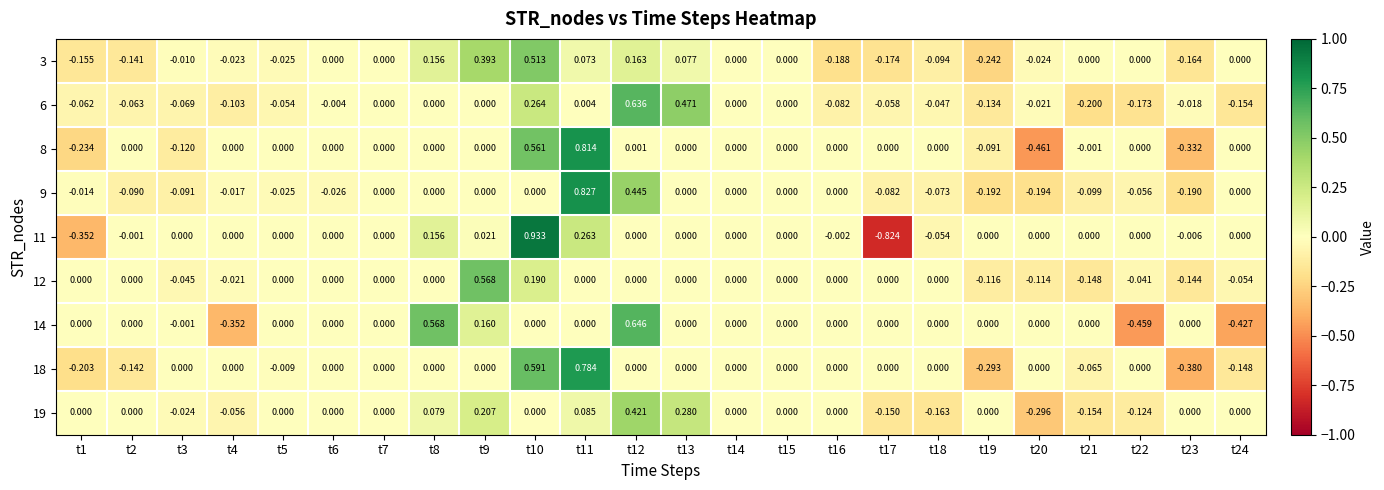

How many distinct data groups are displayed?

9